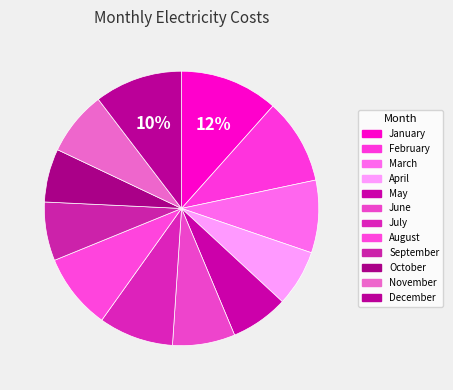

Is February the majority of the pie?

No